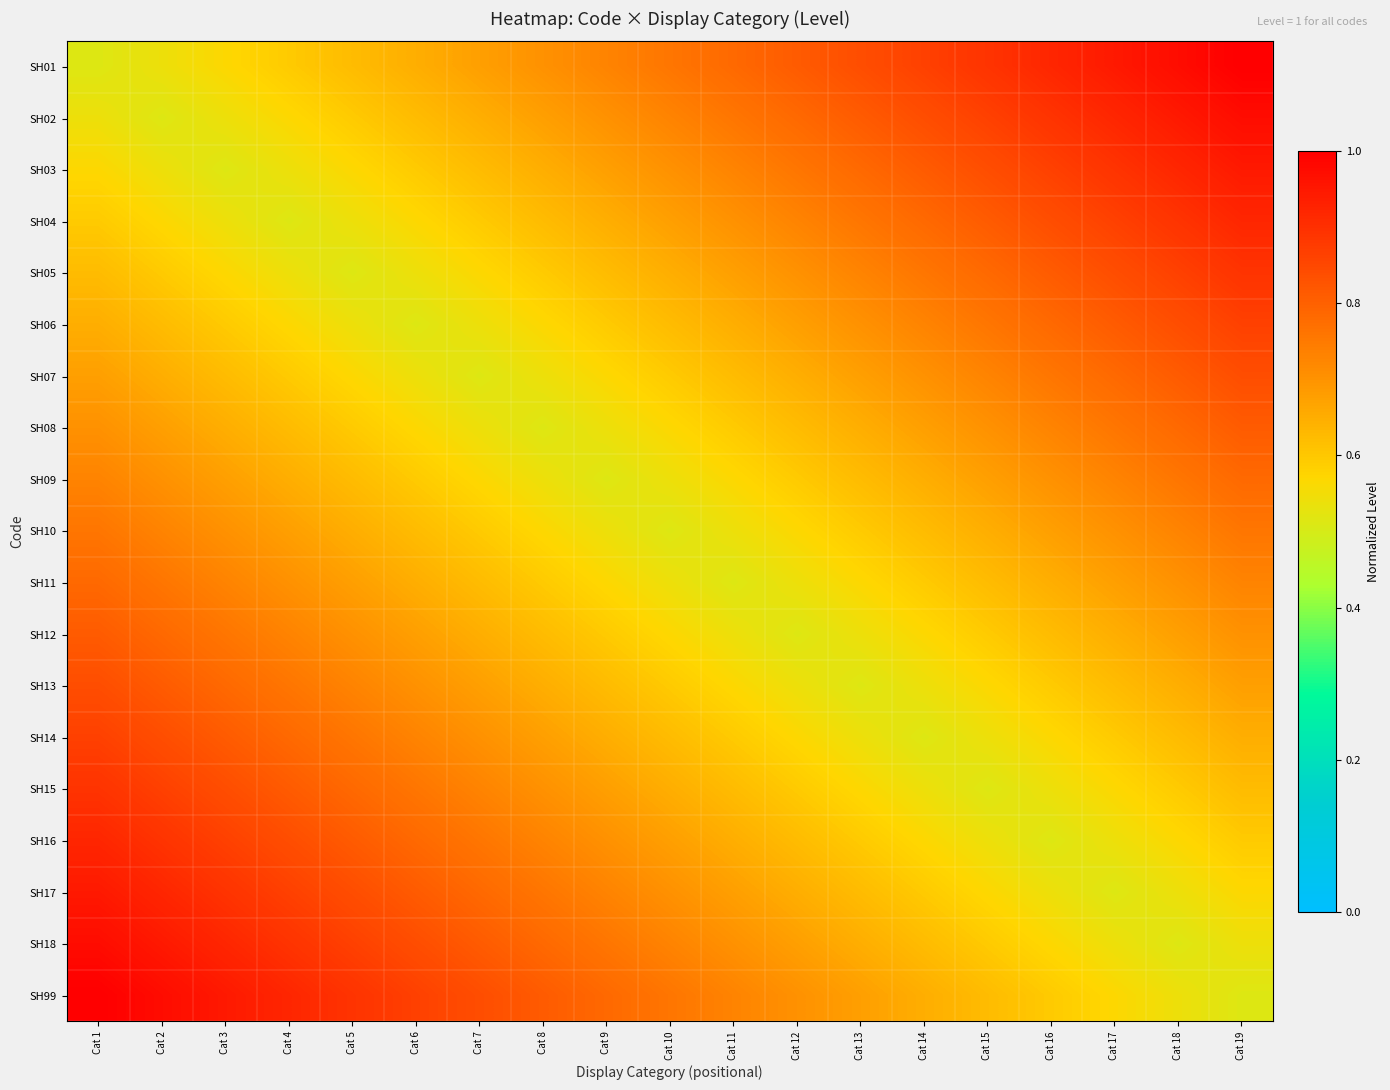

Reading right to left, transcribe all the data shown in this chart.

SH01: Cat 19=1.0	Cat 18=1.0	Cat 17=0.9	Cat 16=0.9	Cat 15=0.9	Cat 14=0.9	Cat 13=0.8	Cat 12=0.8	Cat 11=0.8	Cat 10=0.8	Cat 9=0.7	Cat 8=0.7	Cat 7=0.7	Cat 6=0.6	Cat 5=0.6	Cat 4=0.6	Cat 3=0.6	Cat 2=0.5	Cat 1=0.5
SH02: Cat 19=1.0	Cat 18=0.9	Cat 17=0.9	Cat 16=0.9	Cat 15=0.9	Cat 14=0.8	Cat 13=0.8	Cat 12=0.8	Cat 11=0.8	Cat 10=0.7	Cat 9=0.7	Cat 8=0.7	Cat 7=0.6	Cat 6=0.6	Cat 5=0.6	Cat 4=0.6	Cat 3=0.5	Cat 2=0.5	Cat 1=0.5
SH03: Cat 19=0.9	Cat 18=0.9	Cat 17=0.9	Cat 16=0.9	Cat 15=0.8	Cat 14=0.8	Cat 13=0.8	Cat 12=0.8	Cat 11=0.7	Cat 10=0.7	Cat 9=0.7	Cat 8=0.6	Cat 7=0.6	Cat 6=0.6	Cat 5=0.6	Cat 4=0.5	Cat 3=0.5	Cat 2=0.5	Cat 1=0.6
SH04: Cat 19=0.9	Cat 18=0.9	Cat 17=0.9	Cat 16=0.8	Cat 15=0.8	Cat 14=0.8	Cat 13=0.8	Cat 12=0.7	Cat 11=0.7	Cat 10=0.7	Cat 9=0.6	Cat 8=0.6	Cat 7=0.6	Cat 6=0.6	Cat 5=0.5	Cat 4=0.5	Cat 3=0.5	Cat 2=0.6	Cat 1=0.6
SH05: Cat 19=0.9	Cat 18=0.9	Cat 17=0.8	Cat 16=0.8	Cat 15=0.8	Cat 14=0.8	Cat 13=0.7	Cat 12=0.7	Cat 11=0.7	Cat 10=0.6	Cat 9=0.6	Cat 8=0.6	Cat 7=0.6	Cat 6=0.5	Cat 5=0.5	Cat 4=0.5	Cat 3=0.6	Cat 2=0.6	Cat 1=0.6
SH06: Cat 19=0.9	Cat 18=0.8	Cat 17=0.8	Cat 16=0.8	Cat 15=0.8	Cat 14=0.7	Cat 13=0.7	Cat 12=0.7	Cat 11=0.6	Cat 10=0.6	Cat 9=0.6	Cat 8=0.6	Cat 7=0.5	Cat 6=0.5	Cat 5=0.5	Cat 4=0.6	Cat 3=0.6	Cat 2=0.6	Cat 1=0.6
SH07: Cat 19=0.8	Cat 18=0.8	Cat 17=0.8	Cat 16=0.8	Cat 15=0.7	Cat 14=0.7	Cat 13=0.7	Cat 12=0.6	Cat 11=0.6	Cat 10=0.6	Cat 9=0.6	Cat 8=0.5	Cat 7=0.5	Cat 6=0.5	Cat 5=0.6	Cat 4=0.6	Cat 3=0.6	Cat 2=0.6	Cat 1=0.7
SH08: Cat 19=0.8	Cat 18=0.8	Cat 17=0.8	Cat 16=0.7	Cat 15=0.7	Cat 14=0.7	Cat 13=0.6	Cat 12=0.6	Cat 11=0.6	Cat 10=0.6	Cat 9=0.5	Cat 8=0.5	Cat 7=0.5	Cat 6=0.6	Cat 5=0.6	Cat 4=0.6	Cat 3=0.6	Cat 2=0.7	Cat 1=0.7
SH09: Cat 19=0.8	Cat 18=0.8	Cat 17=0.7	Cat 16=0.7	Cat 15=0.7	Cat 14=0.6	Cat 13=0.6	Cat 12=0.6	Cat 11=0.6	Cat 10=0.5	Cat 9=0.5	Cat 8=0.5	Cat 7=0.6	Cat 6=0.6	Cat 5=0.6	Cat 4=0.6	Cat 3=0.7	Cat 2=0.7	Cat 1=0.7
SH10: Cat 19=0.8	Cat 18=0.7	Cat 17=0.7	Cat 16=0.7	Cat 15=0.6	Cat 14=0.6	Cat 13=0.6	Cat 12=0.6	Cat 11=0.5	Cat 10=0.5	Cat 9=0.5	Cat 8=0.6	Cat 7=0.6	Cat 6=0.6	Cat 5=0.6	Cat 4=0.7	Cat 3=0.7	Cat 2=0.7	Cat 1=0.8
SH11: Cat 19=0.7	Cat 18=0.7	Cat 17=0.7	Cat 16=0.6	Cat 15=0.6	Cat 14=0.6	Cat 13=0.6	Cat 12=0.5	Cat 11=0.5	Cat 10=0.5	Cat 9=0.6	Cat 8=0.6	Cat 7=0.6	Cat 6=0.6	Cat 5=0.7	Cat 4=0.7	Cat 3=0.7	Cat 2=0.8	Cat 1=0.8
SH12: Cat 19=0.7	Cat 18=0.7	Cat 17=0.6	Cat 16=0.6	Cat 15=0.6	Cat 14=0.6	Cat 13=0.5	Cat 12=0.5	Cat 11=0.5	Cat 10=0.6	Cat 9=0.6	Cat 8=0.6	Cat 7=0.6	Cat 6=0.7	Cat 5=0.7	Cat 4=0.7	Cat 3=0.8	Cat 2=0.8	Cat 1=0.8
SH13: Cat 19=0.7	Cat 18=0.6	Cat 17=0.6	Cat 16=0.6	Cat 15=0.6	Cat 14=0.5	Cat 13=0.5	Cat 12=0.5	Cat 11=0.6	Cat 10=0.6	Cat 9=0.6	Cat 8=0.6	Cat 7=0.7	Cat 6=0.7	Cat 5=0.7	Cat 4=0.8	Cat 3=0.8	Cat 2=0.8	Cat 1=0.8
SH14: Cat 19=0.6	Cat 18=0.6	Cat 17=0.6	Cat 16=0.6	Cat 15=0.5	Cat 14=0.5	Cat 13=0.5	Cat 12=0.6	Cat 11=0.6	Cat 10=0.6	Cat 9=0.6	Cat 8=0.7	Cat 7=0.7	Cat 6=0.7	Cat 5=0.8	Cat 4=0.8	Cat 3=0.8	Cat 2=0.8	Cat 1=0.9
SH15: Cat 19=0.6	Cat 18=0.6	Cat 17=0.6	Cat 16=0.5	Cat 15=0.5	Cat 14=0.5	Cat 13=0.6	Cat 12=0.6	Cat 11=0.6	Cat 10=0.6	Cat 9=0.7	Cat 8=0.7	Cat 7=0.7	Cat 6=0.8	Cat 5=0.8	Cat 4=0.8	Cat 3=0.8	Cat 2=0.9	Cat 1=0.9
SH16: Cat 19=0.6	Cat 18=0.6	Cat 17=0.5	Cat 16=0.5	Cat 15=0.5	Cat 14=0.6	Cat 13=0.6	Cat 12=0.6	Cat 11=0.6	Cat 10=0.7	Cat 9=0.7	Cat 8=0.7	Cat 7=0.8	Cat 6=0.8	Cat 5=0.8	Cat 4=0.8	Cat 3=0.9	Cat 2=0.9	Cat 1=0.9
SH17: Cat 19=0.6	Cat 18=0.5	Cat 17=0.5	Cat 16=0.5	Cat 15=0.6	Cat 14=0.6	Cat 13=0.6	Cat 12=0.6	Cat 11=0.7	Cat 10=0.7	Cat 9=0.7	Cat 8=0.8	Cat 7=0.8	Cat 6=0.8	Cat 5=0.8	Cat 4=0.9	Cat 3=0.9	Cat 2=0.9	Cat 1=0.9
SH18: Cat 19=0.5	Cat 18=0.5	Cat 17=0.5	Cat 16=0.6	Cat 15=0.6	Cat 14=0.6	Cat 13=0.6	Cat 12=0.7	Cat 11=0.7	Cat 10=0.7	Cat 9=0.8	Cat 8=0.8	Cat 7=0.8	Cat 6=0.8	Cat 5=0.9	Cat 4=0.9	Cat 3=0.9	Cat 2=0.9	Cat 1=1.0
SH99: Cat 19=0.5	Cat 18=0.5	Cat 17=0.6	Cat 16=0.6	Cat 15=0.6	Cat 14=0.6	Cat 13=0.7	Cat 12=0.7	Cat 11=0.7	Cat 10=0.8	Cat 9=0.8	Cat 8=0.8	Cat 7=0.8	Cat 6=0.9	Cat 5=0.9	Cat 4=0.9	Cat 3=0.9	Cat 2=1.0	Cat 1=1.0